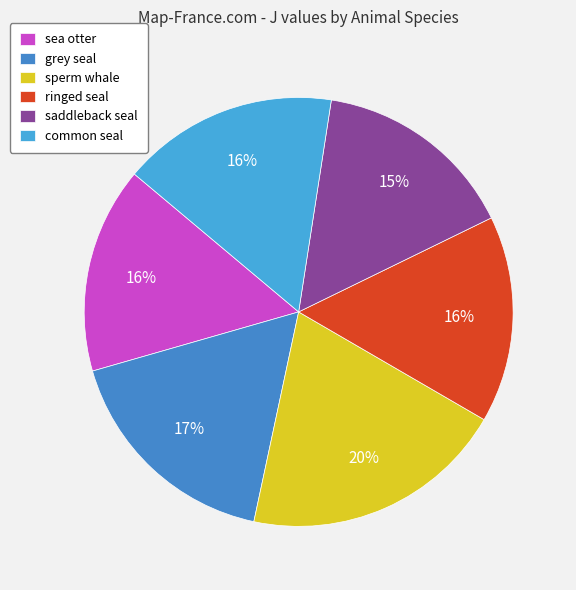

How many segments does this pie chart have?

6